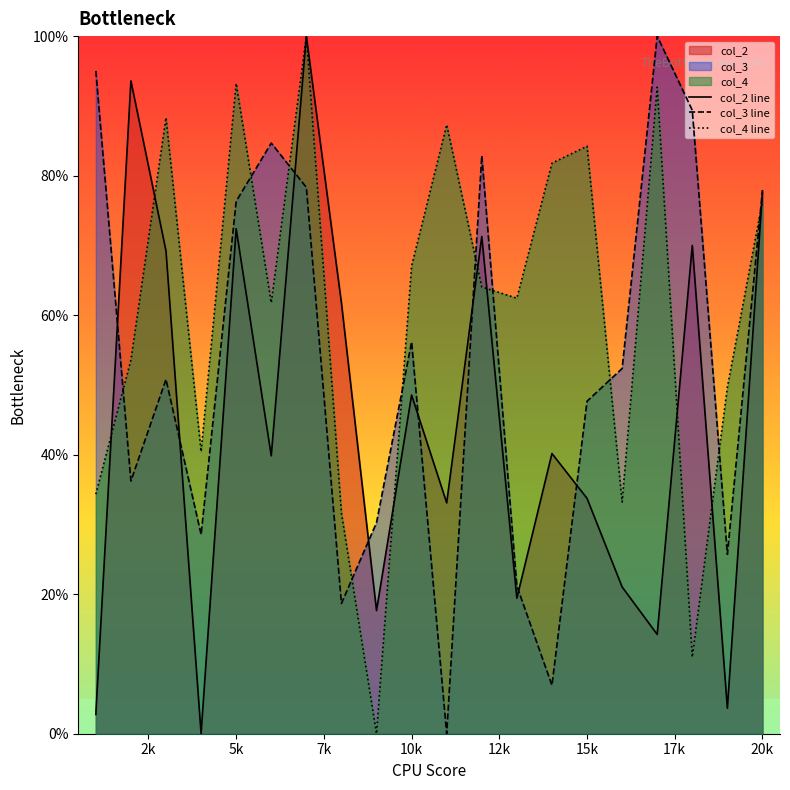

Reading left to right, transcribe all the data shown in this chart.

col_2 line: 2.8	93.6	69.2	0.0	72.4	39.8	100.0	61.7	17.7	48.5	33.1	71.3	19.4	40.2	33.7	21.0	14.2	70.0	3.6	77.6
col_3 line: 95.0	36.2	50.8	28.6	76.3	84.7	78.3	18.7	30.3	56.2	0.0	82.9	21.2	6.9	47.7	52.4	100.0	89.4	25.7	77.9
col_4 line: 34.3	53.6	88.3	40.4	93.2	61.8	100.0	31.6	0.0	67.0	87.3	64.0	62.4	81.8	84.2	33.2	92.7	11.0	49.7	76.3